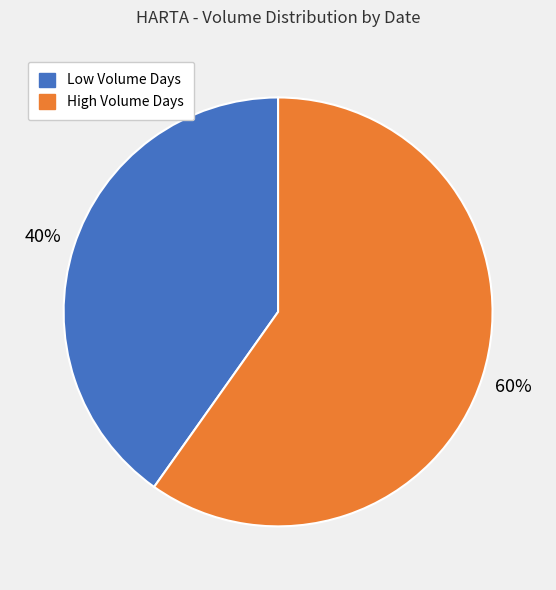

Does any single category account for the majority?

Yes